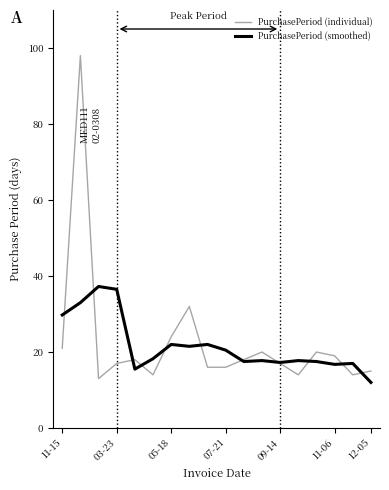

What is the lowest value of the PurchasePeriod (smoothed) series?

12.0